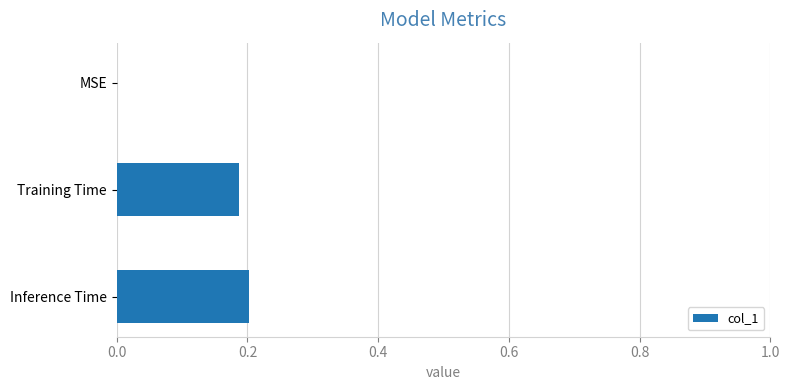

What is the sum of all values?

0.4